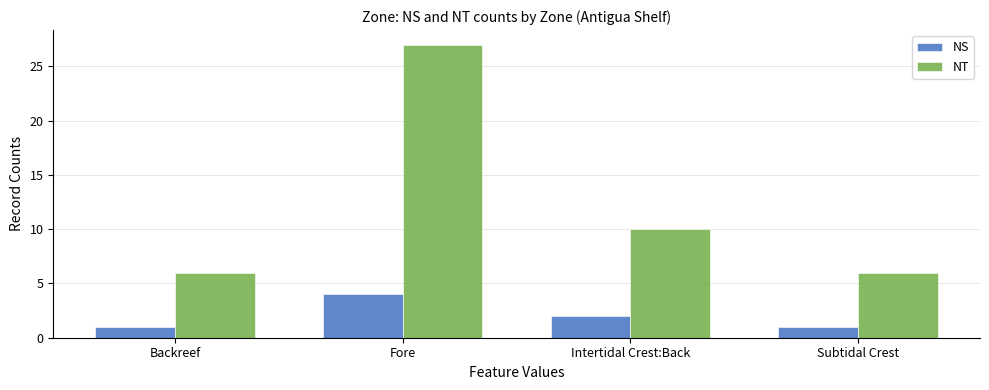

What are all the series names shown in the legend?

NS, NT